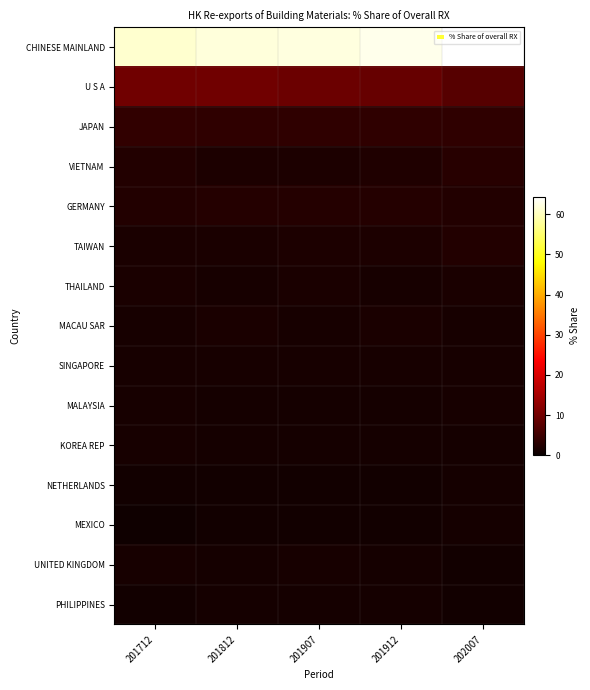

Rank the series by their maximum value, from lowest to highest.

MEXICO, NETHERLANDS, PHILIPPINES, UNITED KINGDOM, KOREA REP, SINGAPORE, MALAYSIA, MACAU SAR, THAILAND, TAIWAN, GERMANY, VIETNAM, JAPAN, U S A, CHINESE MAINLAND